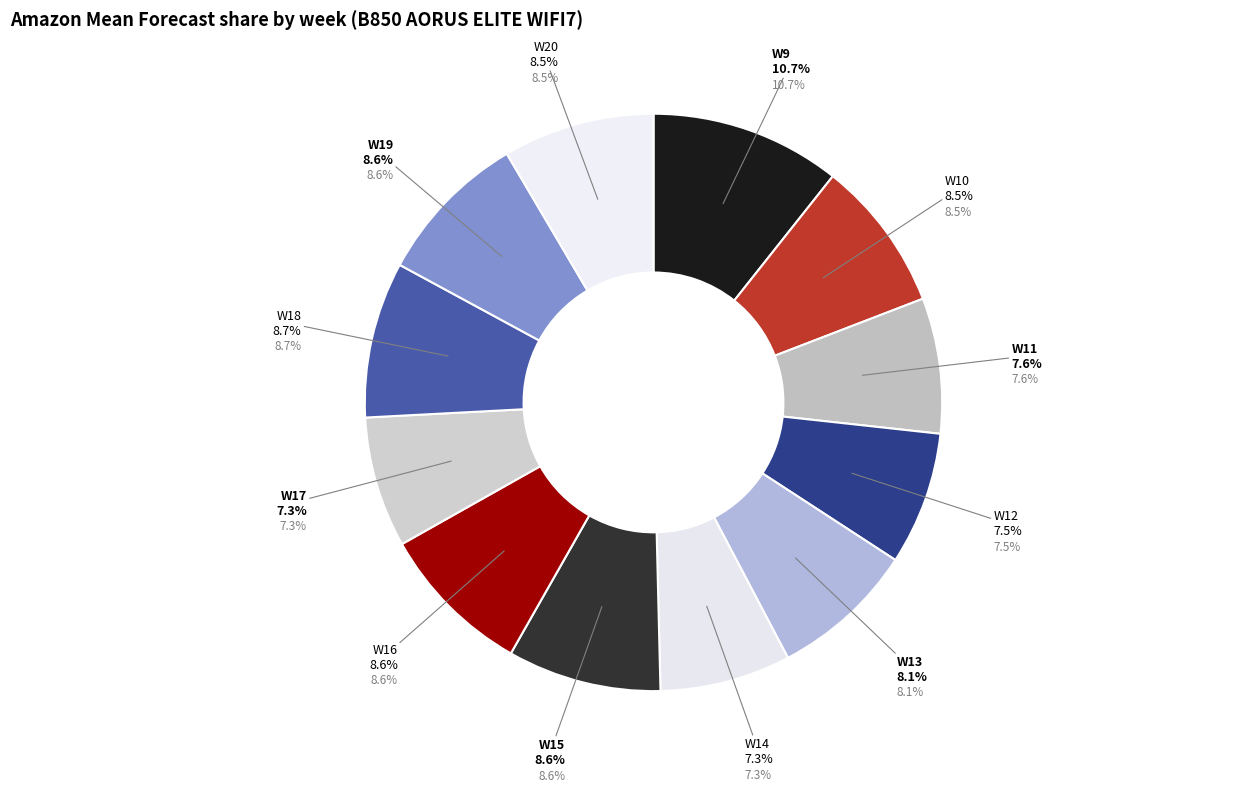

Which slice is the largest?

W9